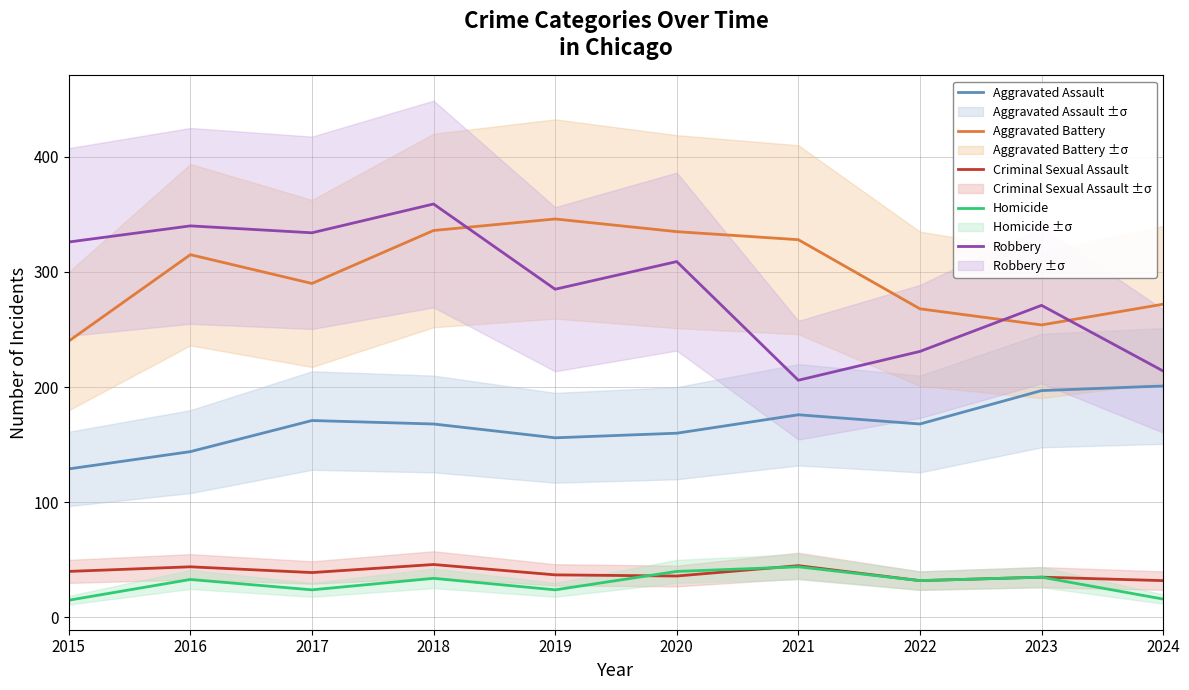

Where is the first local maximum for Homicide?

2016